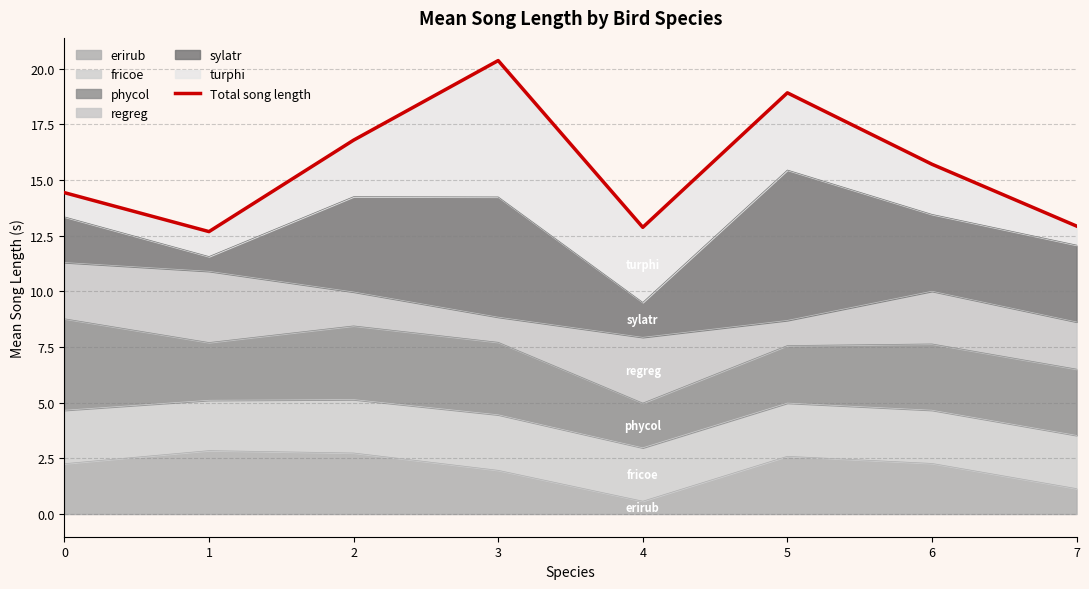

Reading left to right, what are all the values shown in this chart?

14.4	12.7	16.8	20.4	12.9	18.9	15.7	12.9